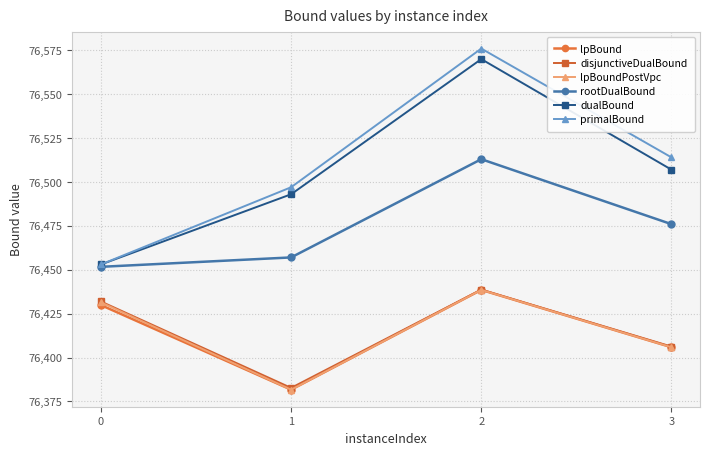

Reading left to right, transcribe all the data shown in this chart.

lpBound: 0=76429.9	1=76381.7	2=76438.5	3=76405.9
disjunctiveDualBound: 0=76431.9	1=76382.7	2=76438.7	3=76406.2
lpBoundPostVpc: 0=76431.4	1=76381.7	2=76438.5	3=76405.9
rootDualBound: 0=76451.7	1=76457.0	2=76513.0	3=76476.0
dualBound: 0=76453.0	1=76493.0	2=76570.0	3=76507.0
primalBound: 0=76453.0	1=76497.0	2=76576.0	3=76514.0